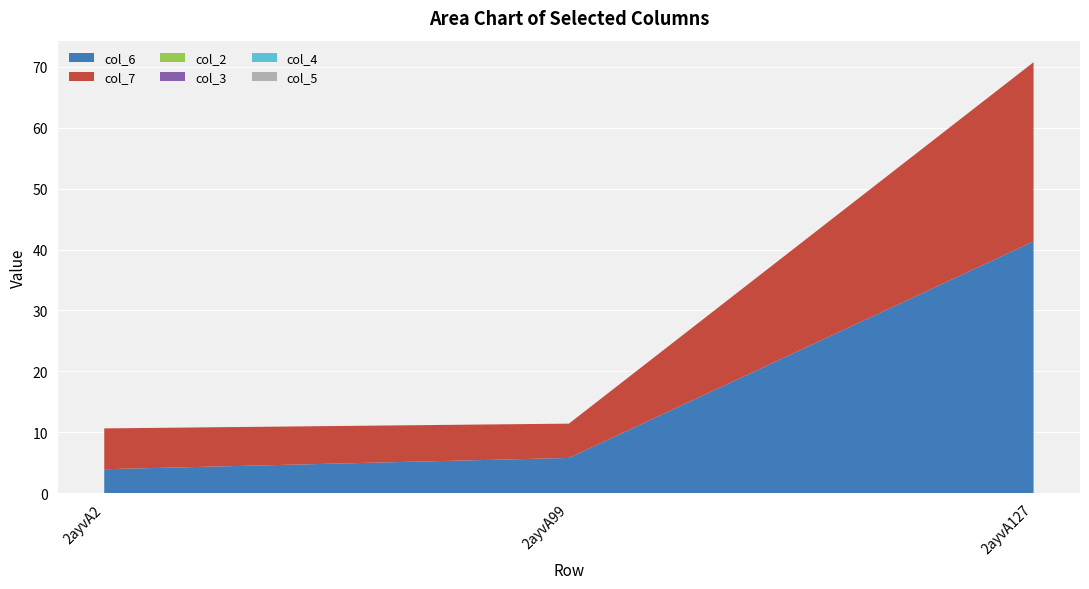

Reading left to right, list all the values displayed in this chart.

col_6: 3.9	5.8	41.3
col_7: 6.7	5.6	29.4
col_2: 0.0	0.0	0.0
col_3: 0.0	0.0	0.0
col_4: 0.0	0.0	0.0
col_5: 0.0	0.0	0.0